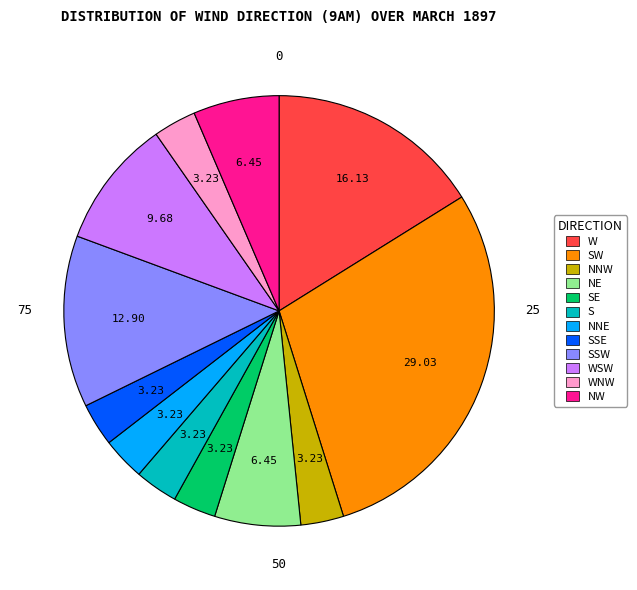

Does any single category account for the majority?

No